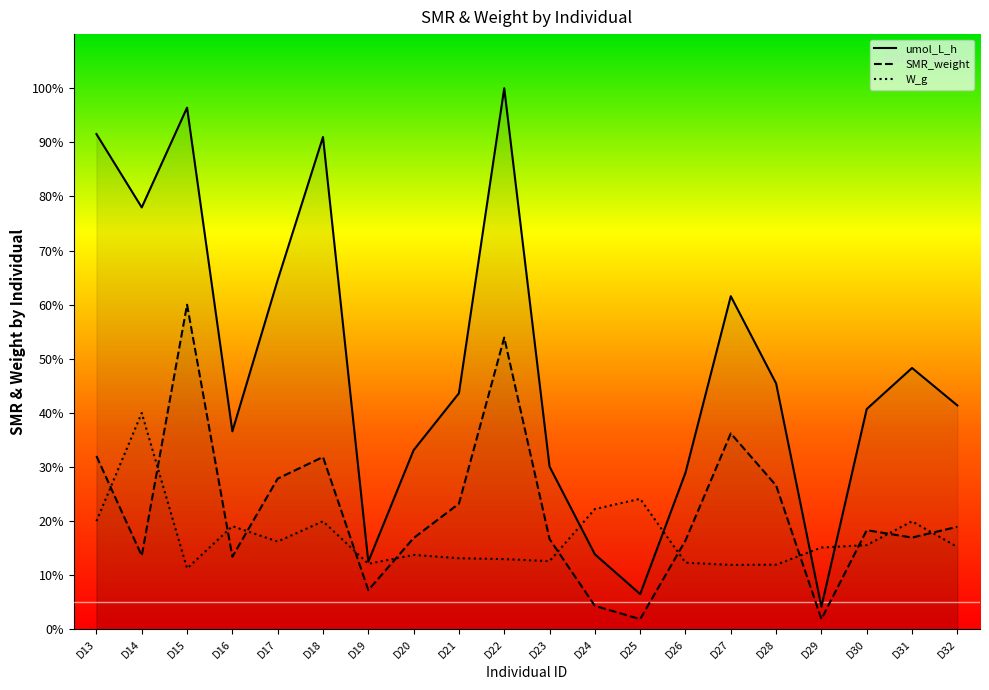

List the series in order of their peak value, lowest first.

W_g, SMR_weight, umol_L_h